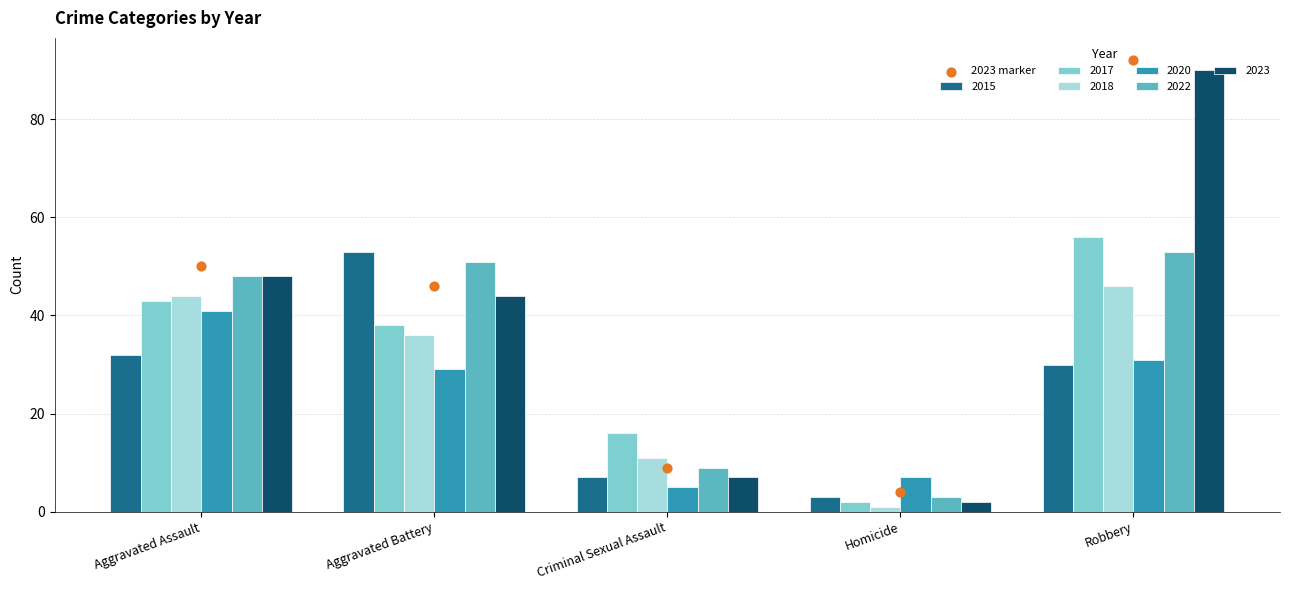

What are all the series names shown in the legend?

2015, 2017, 2018, 2020, 2022, 2023